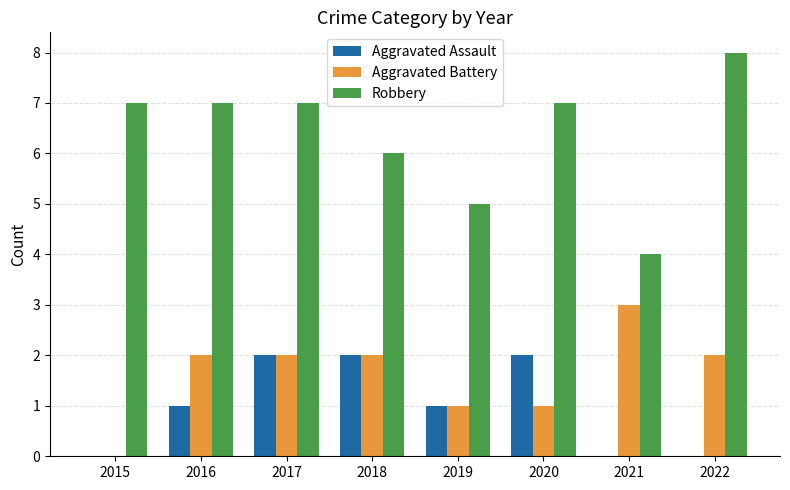

Which series has the largest total across all categories?

Robbery